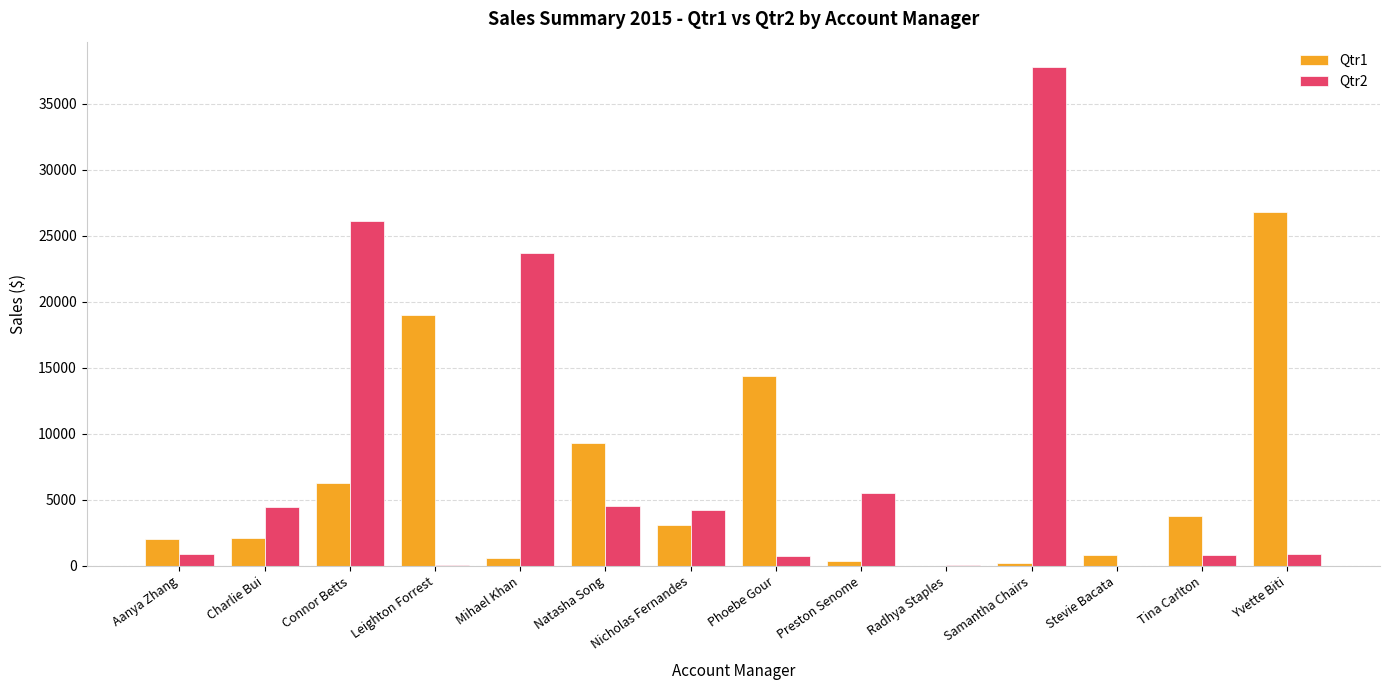

What is the sum of all Qtr2 values?

110019.2